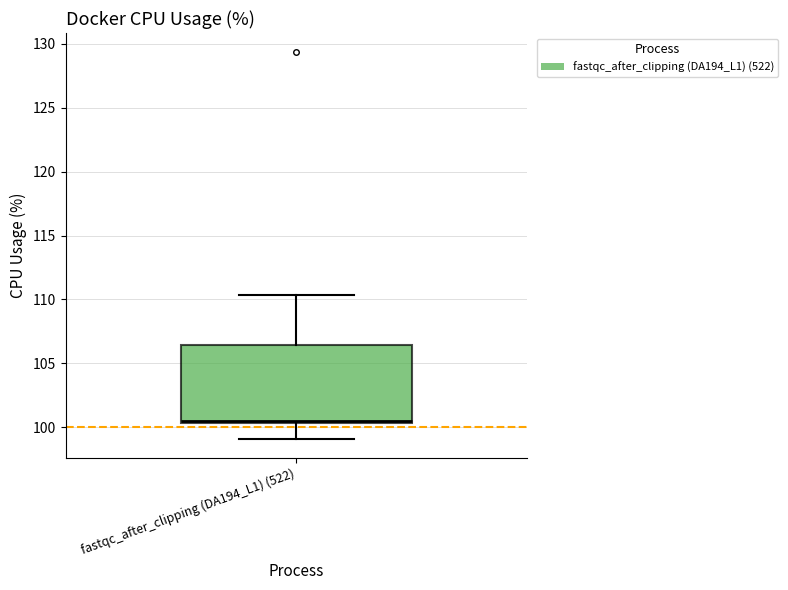

Transcribe this box plot: give where the median line is, the range the box spans, and where the two whiskers end, as read against the y-axis. The values are not printed on the chart, so give them approximately, as read against the axis.

median 100.5 (just above the box's lower edge), box 100.5 to 106.5, whiskers 99.0 to 110.5